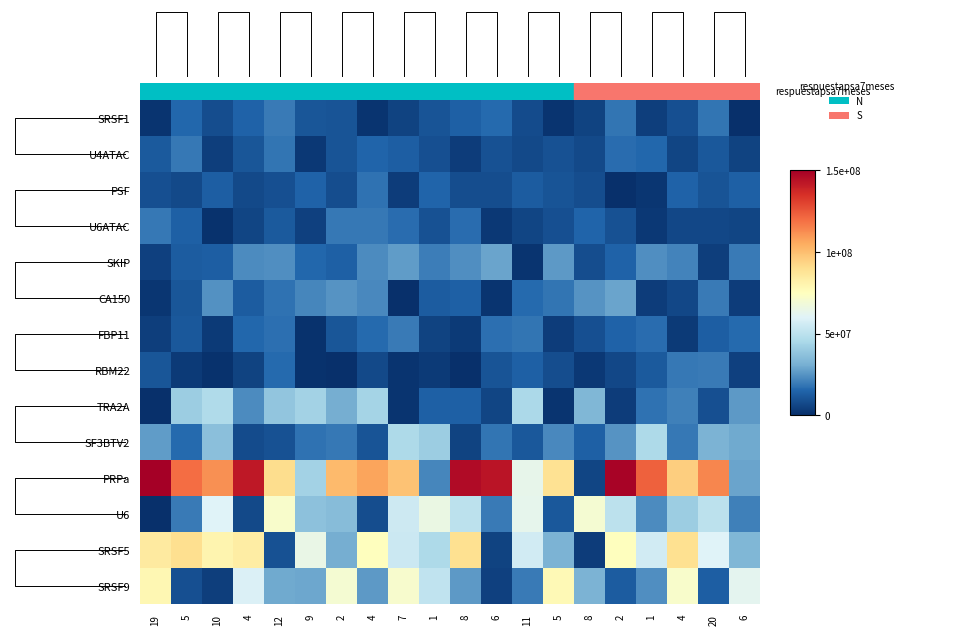

Reading left to right, transcribe all the data shown in this chart.

SRSF1: 19=1526165.8	5=15598375.8	10=8768184.6	4=14469303.6	12=19559790.2	9=10769917.4	2=10022409.3	4=1441022.7	7=5368779.6	1=9997650.0	8=13584599.9	6=16074780.7	11=7618822.7	5=1318726.9	8=5762912.0	2=18191870.6	1=4267707.1	4=9042479.2	20=18624120.4	6=497984.6
U4ATAC: 19=12010978.3	5=19002590.0	10=4606057.6	4=10969798.4	12=18182567.5	9=2663388.9	2=10468251.6	4=15008197.2	7=13380264.8	1=9355057.2	8=4096981.8	6=9815317.8	11=7447693.8	5=9548023.1	8=7317807.7	2=16758359.9	1=15372950.1	4=6279893.5	20=11452506.7	6=5520981.0
PSF: 19=9056858.7	5=7059567.3	10=13147989.3	4=7407021.7	12=9181859.6	9=14386482.5	2=8259836.6	4=18128465.4	7=3609032.4	1=14822377.5	8=8447480.9	6=8529071.5	11=12687597.4	5=10458124.0	8=8297719.6	2=28537.6	1=1845246.9	4=14187887.9	20=10486911.9	6=13923209.3
U6ATAC: 19=19109366.5	5=13658277.1	10=1062573.8	4=6177053.7	12=11851893.7	9=4702408.1	2=19299420.0	4=18900964.5	7=16968017.6	1=9446479.9	8=16829534.3	6=2622212.8	11=6174673.1	5=9259927.9	8=14836944.0	2=9716504.6	1=2737522.4	4=6870730.6	20=6488523.4	6=6008378.1
SKIP: 19=4965042.0	5=12447053.2	10=13443619.7	4=23247011.3	12=23891721.0	9=15671703.8	2=13818908.9	4=23346408.0	7=26618668.6	1=20247563.1	8=24014371.5	6=28173340.6	11=1219674.3	5=26270151.7	8=8296892.2	2=14272935.0	1=23902828.7	4=21517267.0	20=4414427.2	6=19762447.8
CA150: 19=2077562.1	5=10712118.9	10=24384886.5	4=12831145.0	12=17995633.1	9=21844838.5	2=24636828.2	4=22815453.6	7=214298.3	1=12607705.0	8=13894086.5	6=1664985.1	11=16243264.0	5=18233122.5	8=24853595.8	2=28254278.0	1=3844435.6	4=6912920.2	20=19774751.9	6=3974219.7
FBP11: 19=4481572.7	5=11497251.8	10=3390474.5	4=15644603.0	12=17139512.5	9=673484.1	2=10652896.1	4=15939027.1	7=19502793.6	1=5485171.9	8=3382021.3	6=17534018.6	11=18183649.3	5=3950657.8	8=8830594.9	2=14384642.8	1=16906903.2	4=3365506.1	20=13299379.3	6=16156709.2
RBM22: 19=10994282.4	5=3294333.2	10=710576.1	4=5630676.4	12=16157416.9	9=895325.2	2=164330.1	4=7232333.0	7=1272445.7	1=2989726.1	8=463807.4	6=10494396.7	11=13933918.0	5=8541069.9	8=2691409.2	2=6627144.2	1=11806917.1	4=18813227.9	20=19851154.4	6=4832058.3
TRA2A: 19=528995.3	5=41532016.3	10=46330646.9	4=22930174.0	12=38572117.2	9=43309951.7	2=30480739.9	4=43631359.2	7=1195151.3	1=13579761.0	8=13860979.1	6=6031621.4	11=45535672.7	5=1521963.3	8=33628051.5	2=3566984.4	1=18039024.7	4=20904977.1	20=9070214.5	6=26050705.2
SF3BTV2: 19=26749588.0	5=15852194.1	10=36854403.0	4=8010120.5	12=9625410.9	9=17725550.9	2=18918806.7	4=10314292.8	7=45935460.3	1=41404678.5	8=5343837.2	6=18474295.8	11=11633554.8	5=22553930.1	8=13815859.3	2=25090344.6	1=46130157.7	4=19125556.9	20=32506416.4	6=29781055.7
PRPa: 19=150000000.0	5=120000000.0	10=111723551.1	4=141941389.1	12=90533932.8	9=43136991.3	2=100855382.8	4=106807318.0	7=98467543.0	1=22039547.4	8=146021335.2	6=143307517.8	11=63693829.9	5=89045599.4	8=5944286.1	2=148295150.2	1=122811748.9	4=95475351.4	20=114162711.6	6=28204489.3
U6: 19=0.0	5=19711491.5	10=60000000.0	4=7352388.2	12=71648798.8	9=36982075.4	2=35584989.2	4=8376904.3	7=54792323.0	1=65351519.5	8=50364013.7	6=19361808.6	11=62833657.7	5=11654354.7	8=70000000.0	2=50000000.0	1=23149824.9	4=41059472.0	20=50308112.2	6=20687159.9
SRSF5: 19=84690656.0	5=90000000.0	10=80000000.0	4=83546856.1	12=9934751.4	9=64625410.9	2=31049456.6	4=75405319.7	7=54263165.7	1=45759887.5	8=89536678.5	6=5725356.0	11=55731762.6	5=32791109.9	8=3527333.6	2=75351851.9	1=56174065.6	4=89414533.7	20=59826122.8	6=33703427.9
SRSF9: 19=78817572.4	5=9257124.0	10=4208139.4	4=58609752.8	12=29669991.9	9=28917206.3	2=70122572.5	4=26183491.7	7=71119087.8	1=51519038.3	8=26323963.5	6=4762612.4	11=19608748.2	5=77473056.1	8=32421411.2	2=12802676.9	1=23841059.9	4=71966062.3	20=13198137.2	6=62228805.3